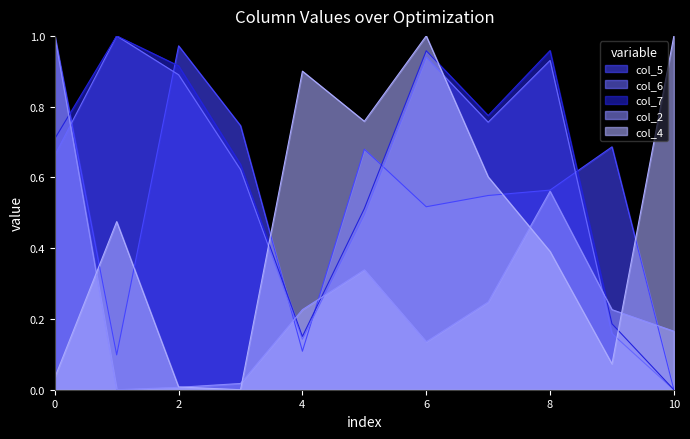

What is the value of the col_7 point at the 10th from the left?

0.2